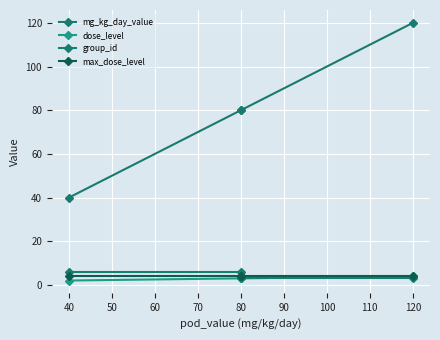

Is this an area chart (filled region under the line)?

No